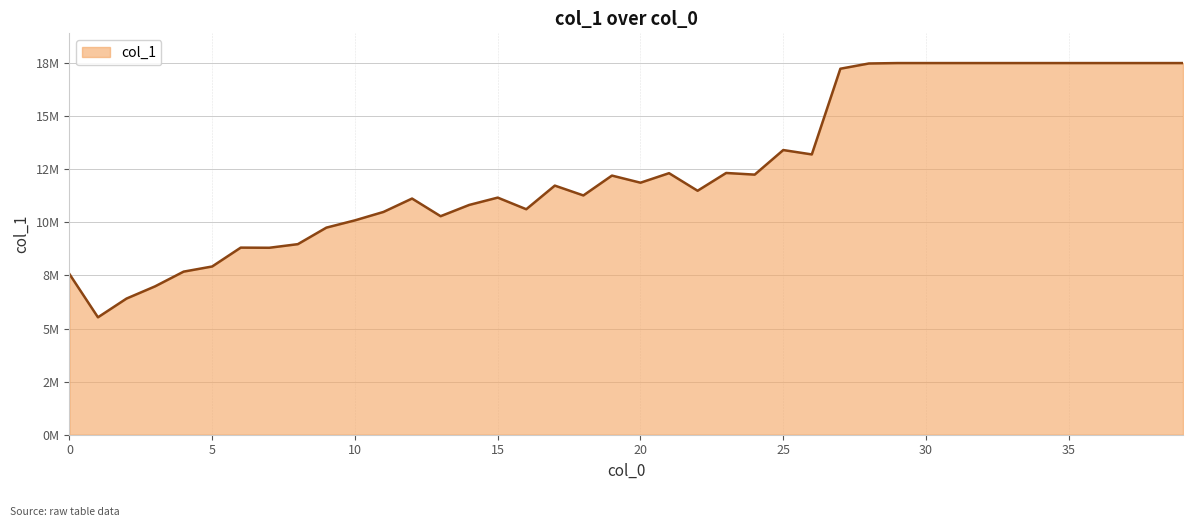

Does the chart have visible grid lines?

Yes